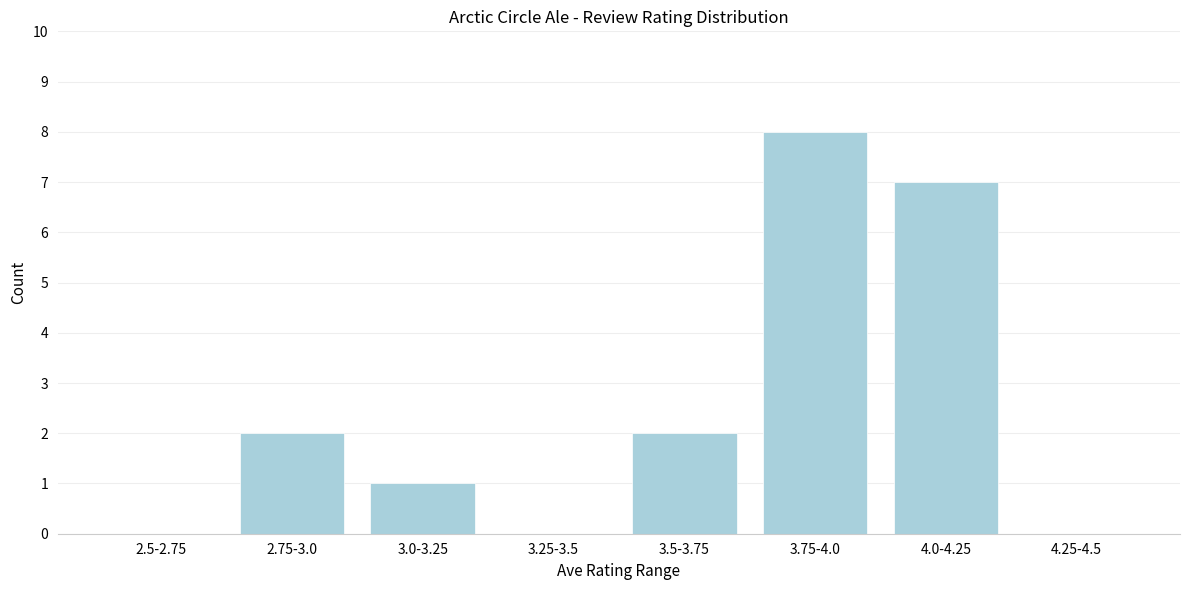

Reading left to right, list all the values displayed in this chart.

2.5-2.75=0	2.75-3.0=2	3.0-3.25=1	3.25-3.5=0	3.5-3.75=2	3.75-4.0=8	4.0-4.25=7	4.25-4.5=0